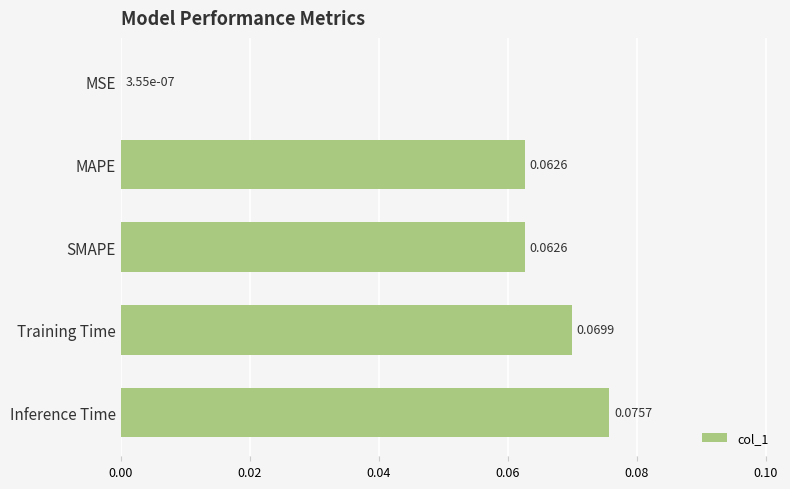

Between Inference Time and Training Time, which is larger?

Inference Time